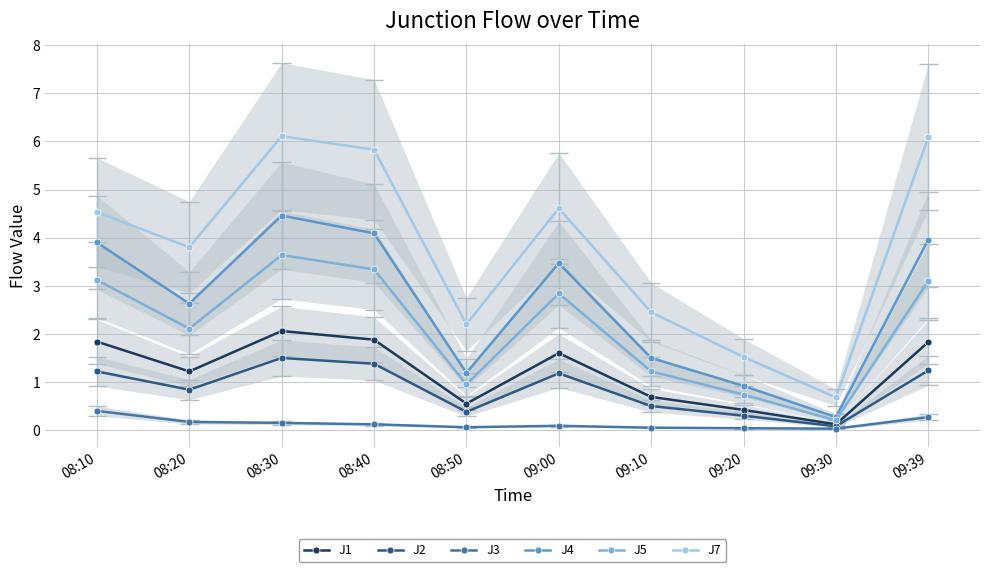

Reading right to left, what are all the values shown in this chart?

J1: 09:39=1.8	09:30=0.1	09:20=0.4	09:10=0.7	09:00=1.6	08:50=0.6	08:40=1.9	08:30=2.1	08:20=1.2	08:10=1.8
J2: 09:39=1.2	09:30=0.1	09:20=0.3	09:10=0.5	09:00=1.2	08:50=0.4	08:40=1.4	08:30=1.5	08:20=0.8	08:10=1.2
J3: 09:39=0.3	09:30=0.0	09:20=0.0	09:10=0.1	09:00=0.1	08:50=0.1	08:40=0.1	08:30=0.1	08:20=0.2	08:10=0.4
J4: 09:39=4.0	09:30=0.3	09:20=0.9	09:10=1.5	09:00=3.5	08:50=1.2	08:40=4.1	08:30=4.5	08:20=2.6	08:10=3.9
J5: 09:39=3.1	09:30=0.2	09:20=0.7	09:10=1.2	09:00=2.8	08:50=0.9	08:40=3.3	08:30=3.6	08:20=2.1	08:10=3.1
J7: 09:39=6.1	09:30=0.7	09:20=1.5	09:10=2.5	09:00=4.6	08:50=2.2	08:40=5.8	08:30=6.1	08:20=3.8	08:10=4.5